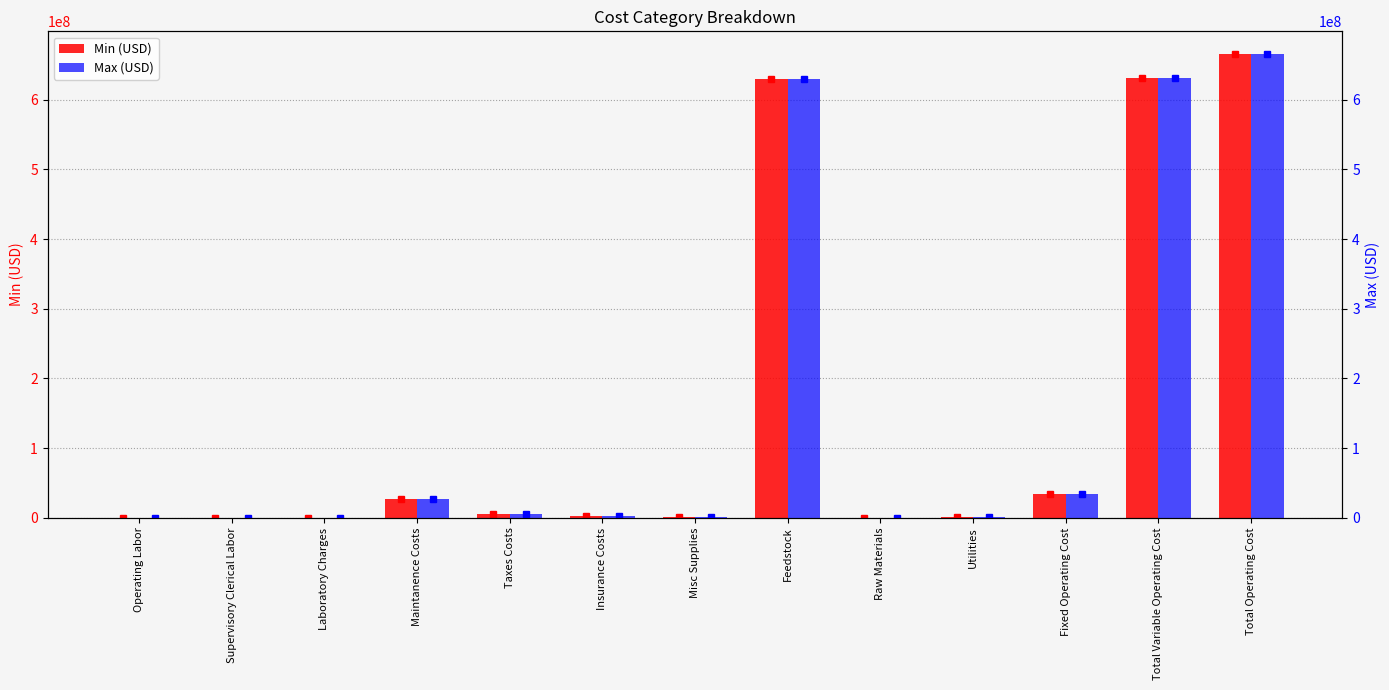

Reading left to right, transcribe all the data shown in this chart.

Min (USD): Operating Labor=4939.6	Supervisory Clerical Labor=494.0	Laboratory Charges=494.0	Maintanence Costs=26288179.5	Taxes Costs=4779669.0	Insurance Costs=2389834.5	Misc Supplies=716950.3	Feedstock=629625000.0	Raw Materials=0.0	Utilities=1107394.0	Fixed Operating Cost=34180560.9	Total Variable Operating Cost=630732394.0	Total Operating Cost=664912955.0
Max (USD): Operating Labor=4939.6	Supervisory Clerical Labor=494.0	Laboratory Charges=494.0	Maintanence Costs=26288179.5	Taxes Costs=4779669.0	Insurance Costs=2389834.5	Misc Supplies=716950.3	Feedstock=629625000.0	Raw Materials=0.0	Utilities=1107394.0	Fixed Operating Cost=34180560.9	Total Variable Operating Cost=630732394.0	Total Operating Cost=664912955.0